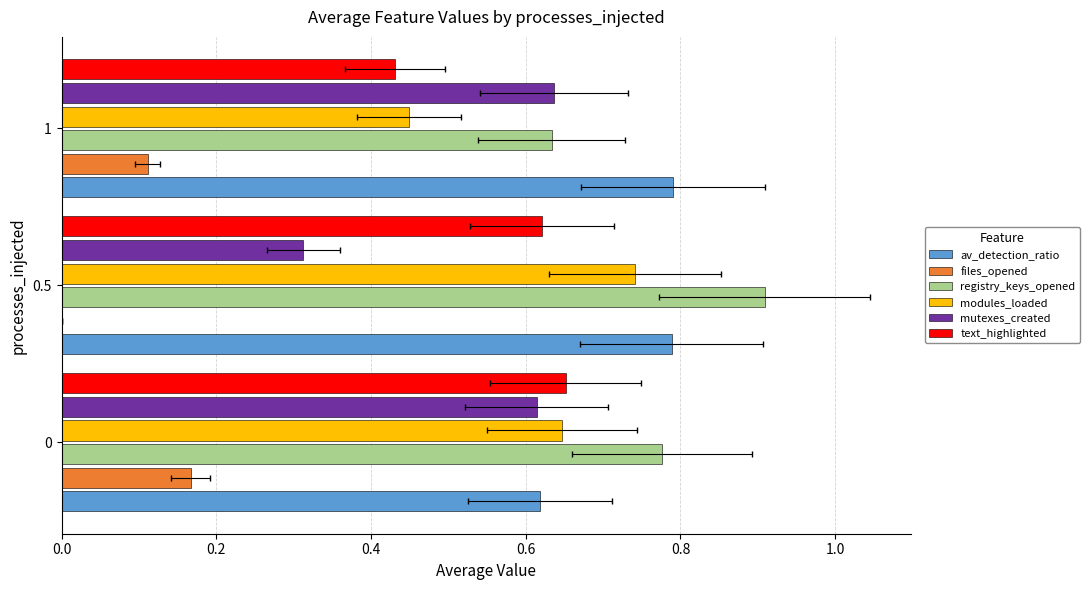

At how many categories does at least one series exceed 0?

3